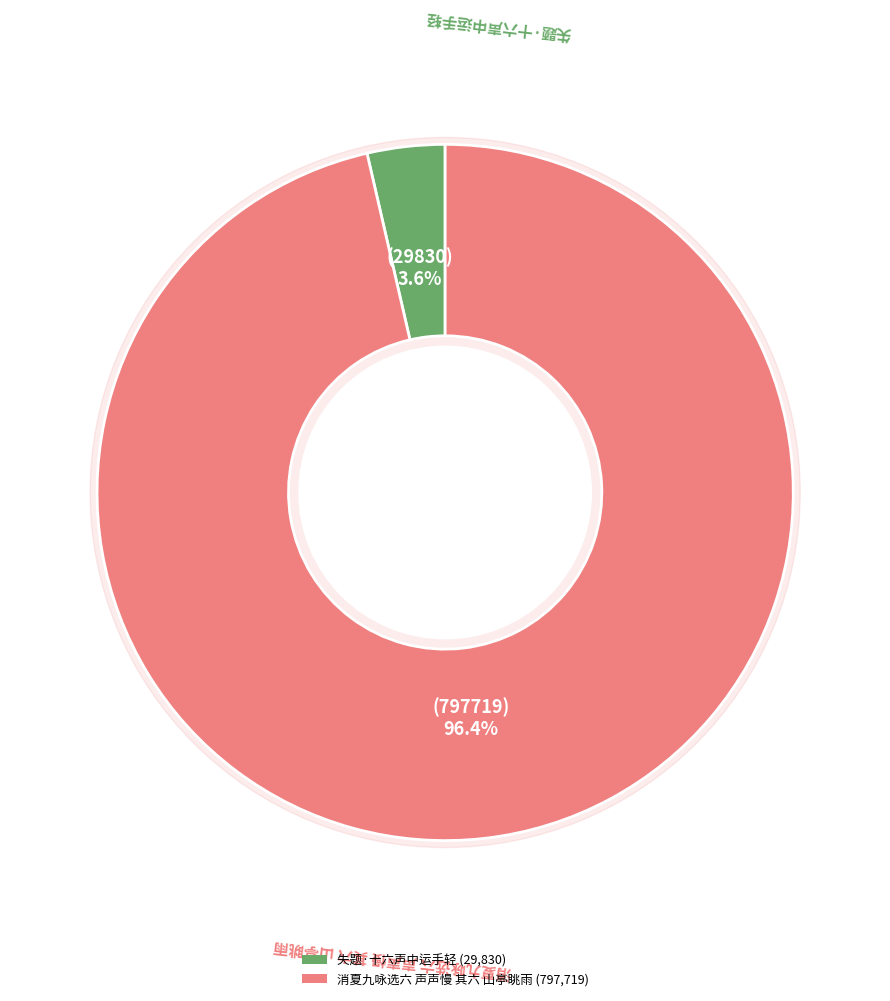

Do 消夏九咏选六 声声慢 其六 山亭眺雨 and 失题·十六声中运手轻 together represent more than half of the pie?

Yes